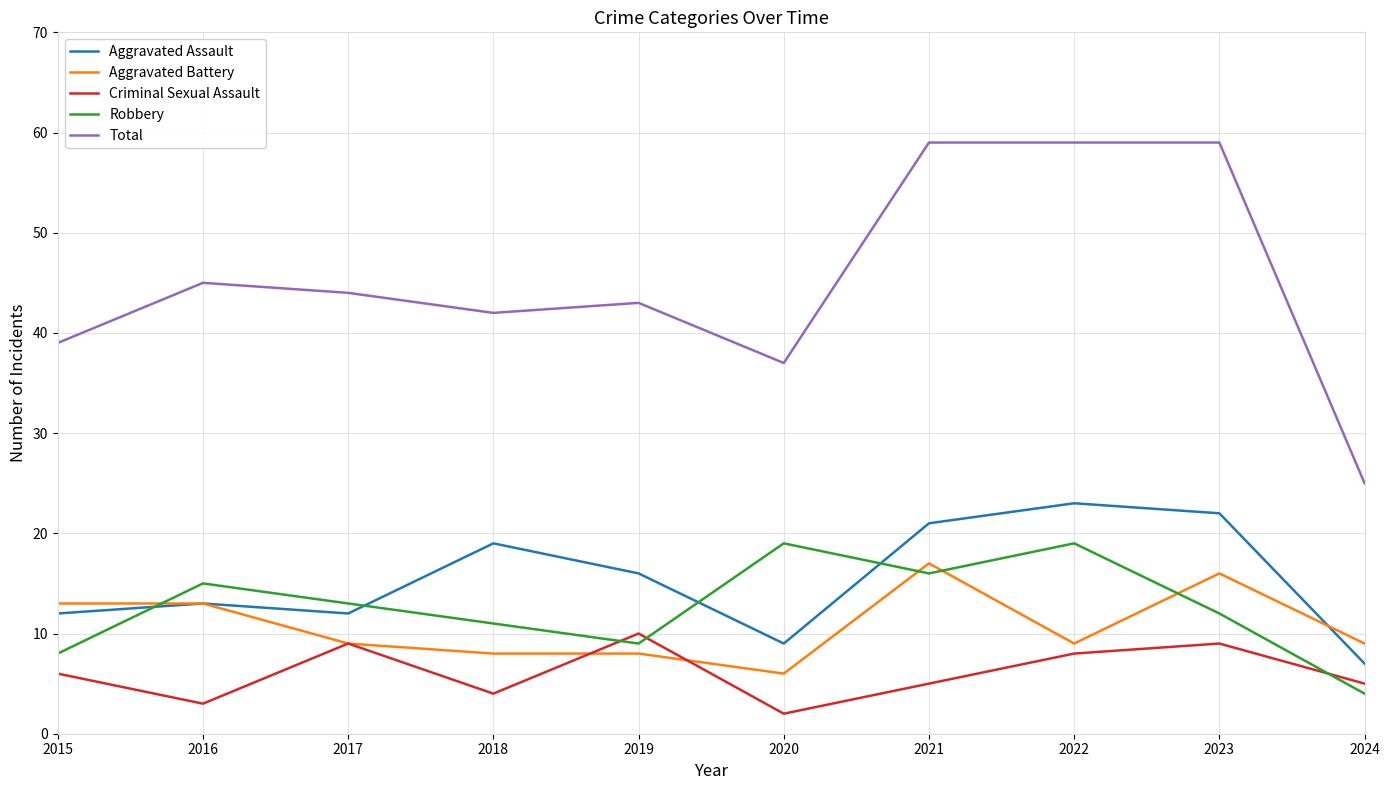

At 2015, list the series in order from largest to smallest.

Total, Aggravated Battery, Aggravated Assault, Robbery, Criminal Sexual Assault